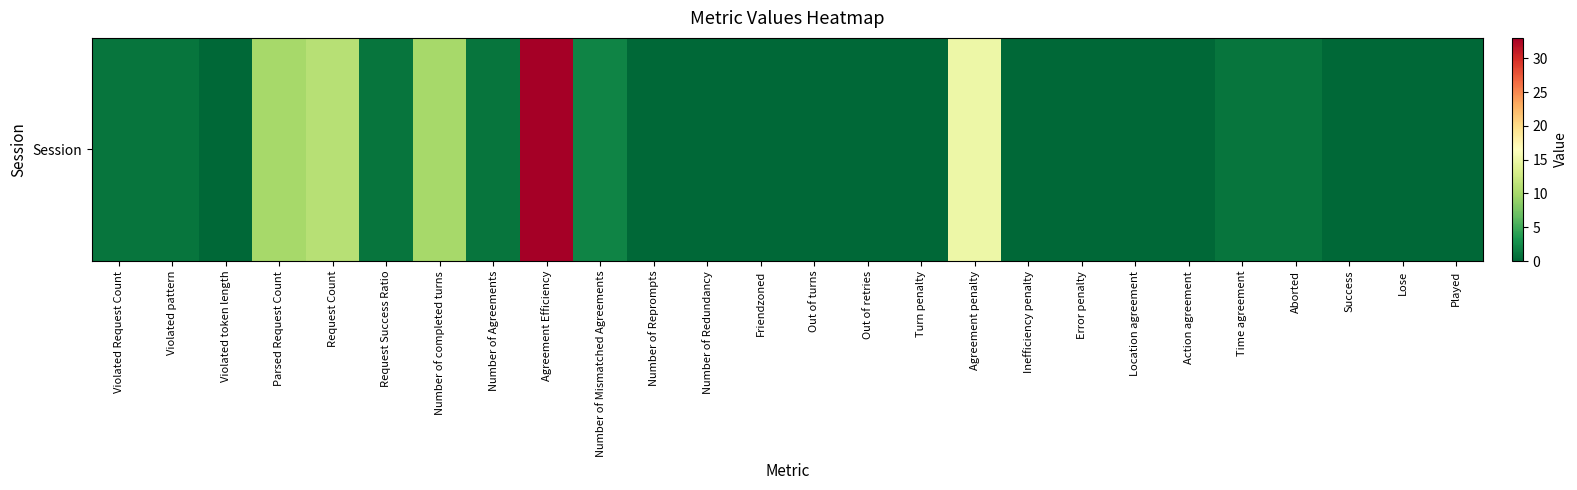

Rank the categories by value from lowest to highest.

Violated token length, Number of Reprompts, Number of Redundancy, Friendzoned, Out of turns, Out of retries, Turn penalty, Inefficiency penalty, Error penalty, Location agreement, Action agreement, Success, Lose, Played, Request Success Ratio, Violated Request Count, Violated pattern, Number of Agreements, Time agreement, Aborted, Number of Mismatched Agreements, Parsed Request Count, Number of completed turns, Request Count, Agreement penalty, Agreement Efficiency